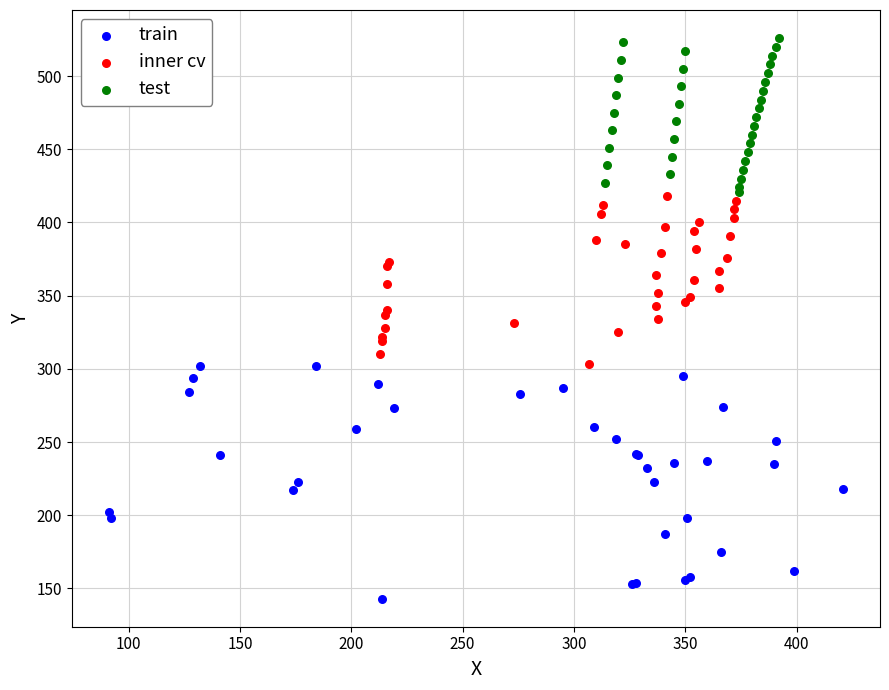

Which series has the largest Y range (max minus min)?

train